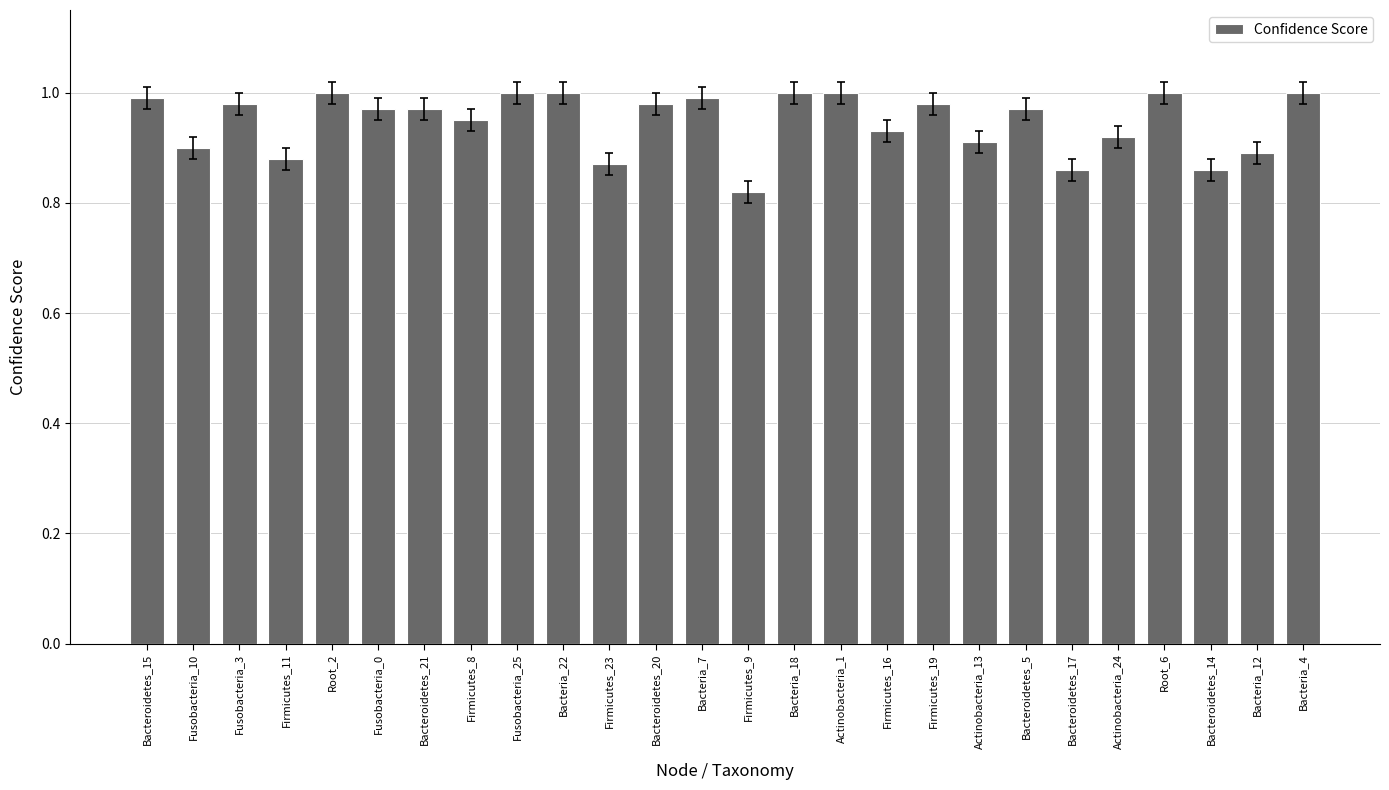

Between Bacteroidetes_17 and Firmicutes_16, which is larger?

Firmicutes_16